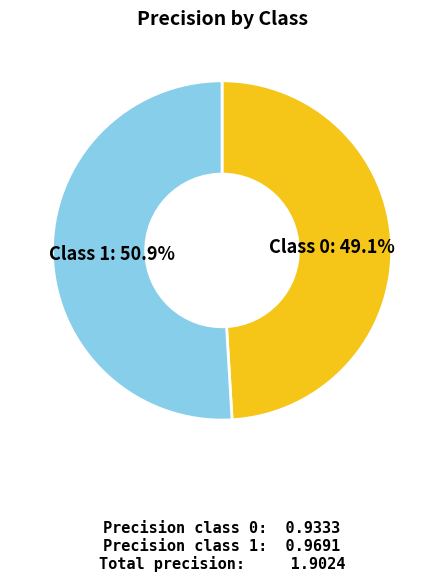

Is there a majority slice in this chart?

Yes